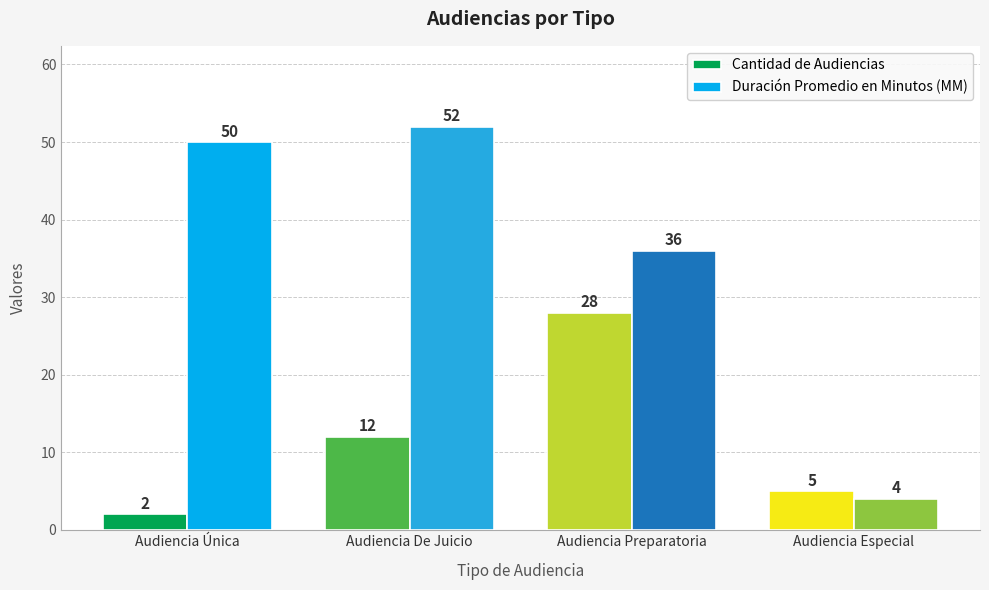

Reading left to right, what are all the values shown in this chart?

Cantidad de Audiencias: Audiencia Única=2	Audiencia De Juicio=12	Audiencia Preparatoria=28	Audiencia Especial=5
Duración Promedio en Minutos (MM): Audiencia Única=50	Audiencia De Juicio=52	Audiencia Preparatoria=36	Audiencia Especial=4